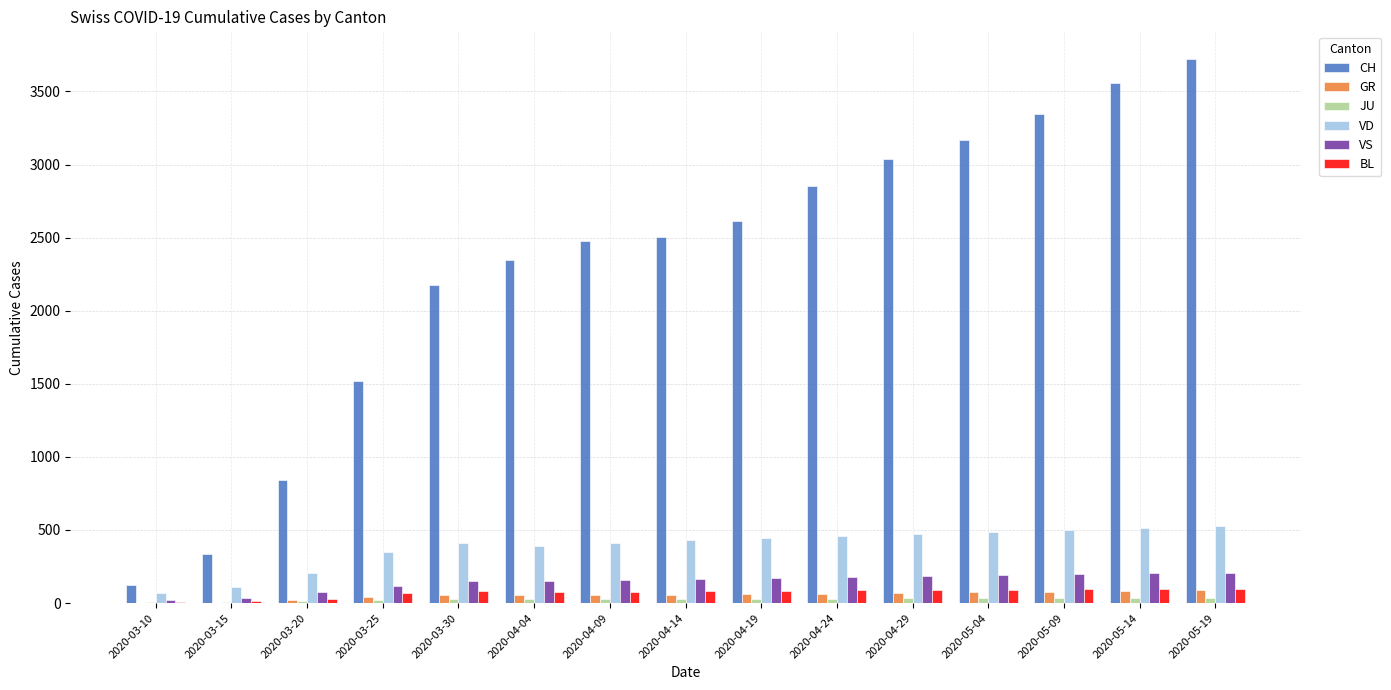

How many distinct data groups are displayed?

6